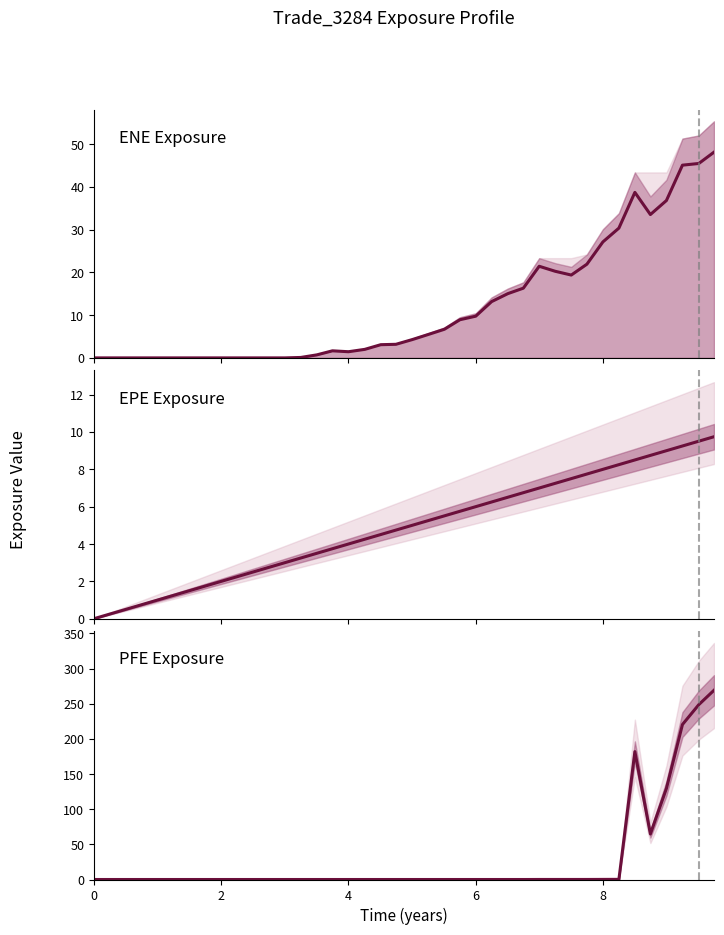

Rank the series by their average value, from highest to lowest.

PFE, ENE, EPE